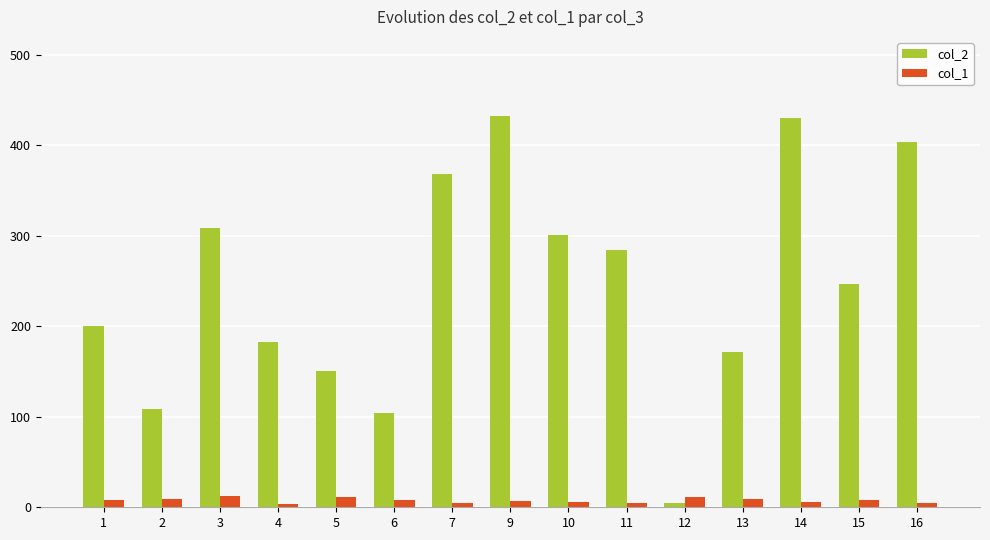

What is the maximum value for col_2?

433.0